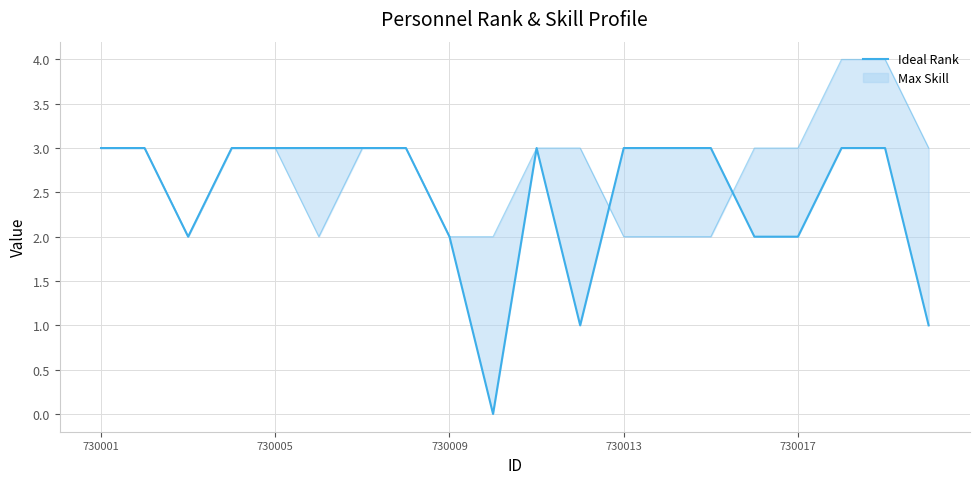

What is the sum of the values at 12 and 730009?

5